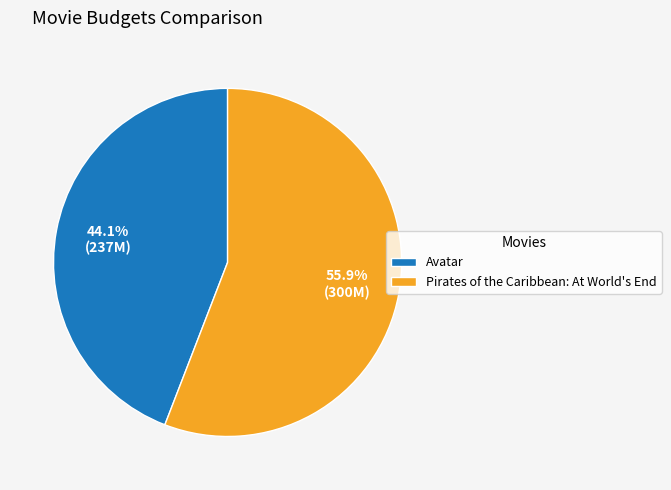

How many slices are in this pie chart?

2